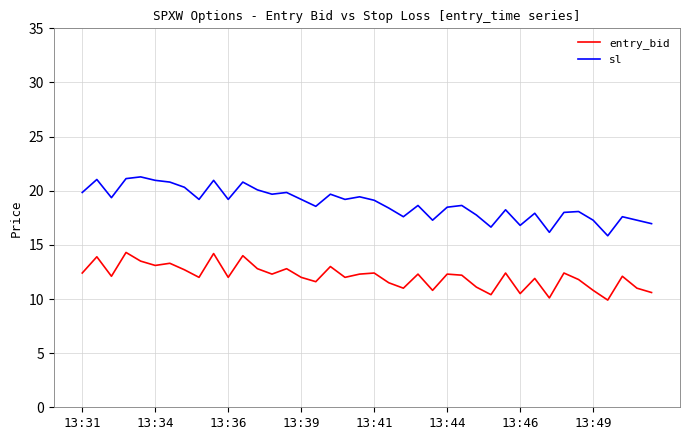

Which series has the widest spread of values?

sl